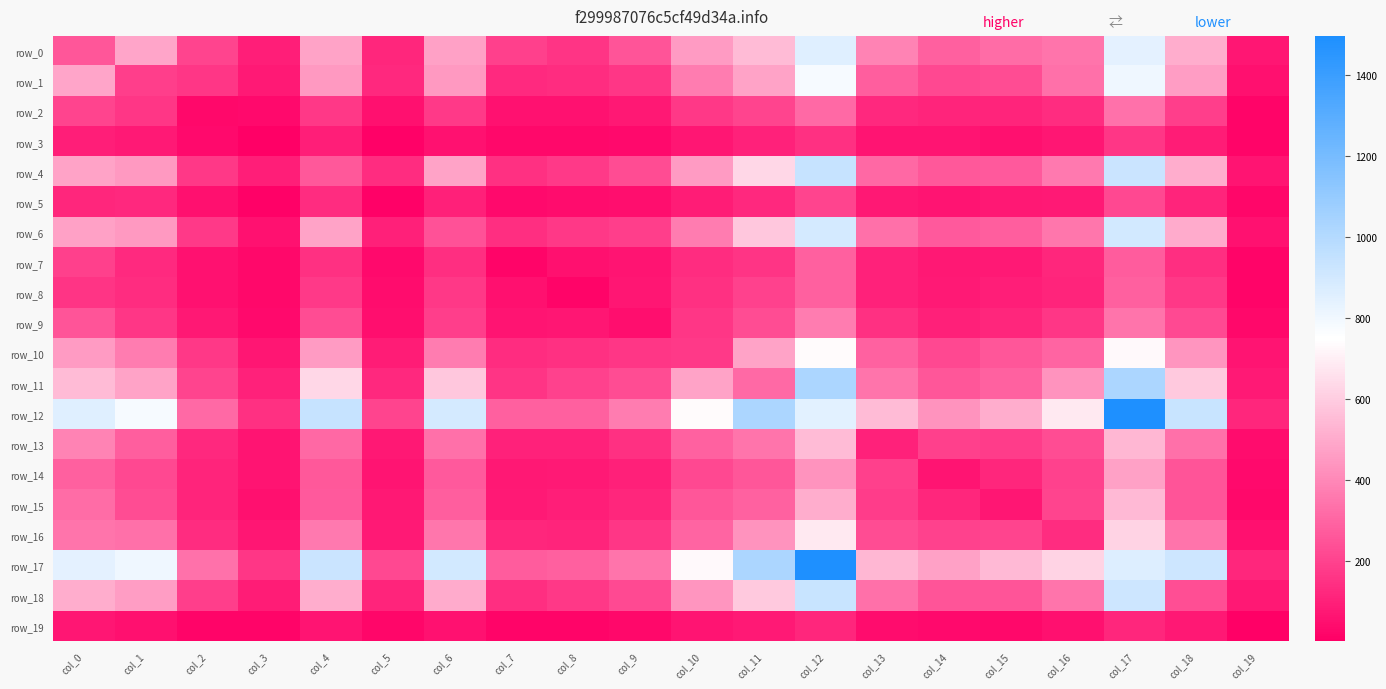

At how many categories does at least one series exceed 217?

18